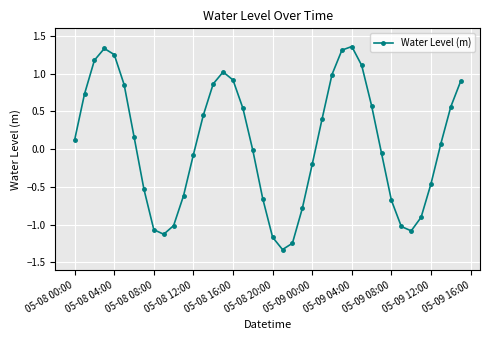

What is the minimum value shown in the chart?

-1.3